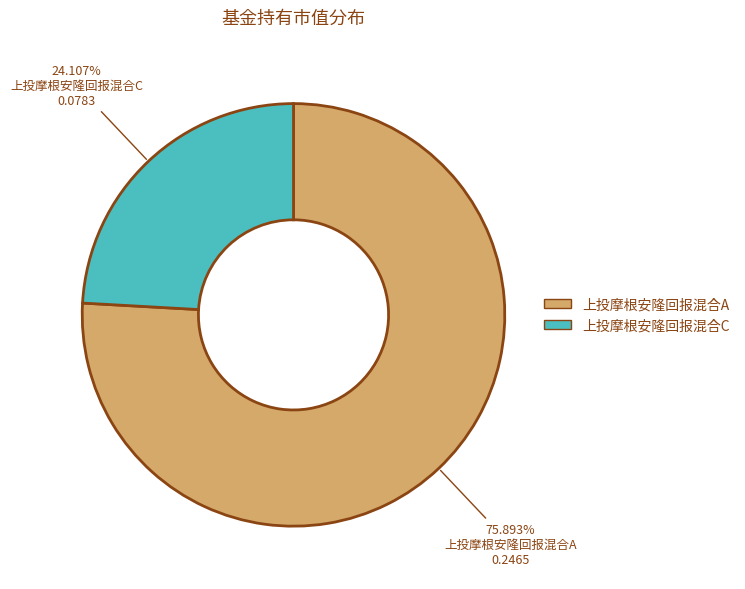

To the nearest percent, what portion does 上投摩根安隆回报混合C represent?

24%